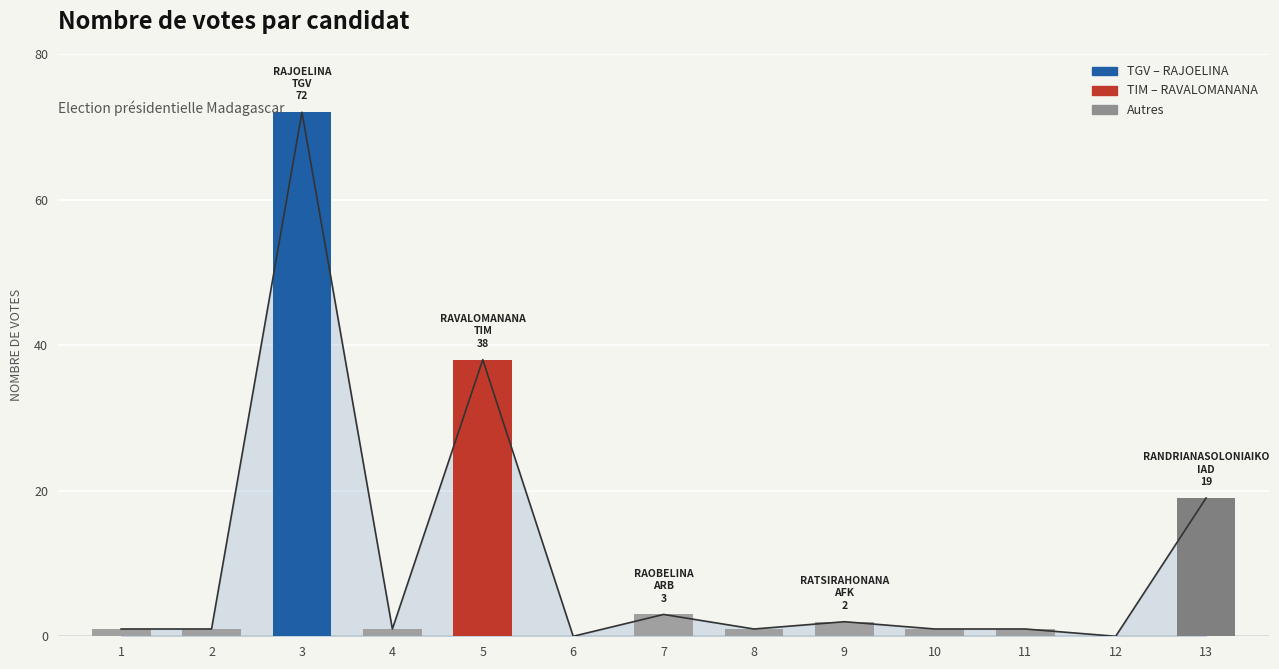

How many bars are there in total?

13